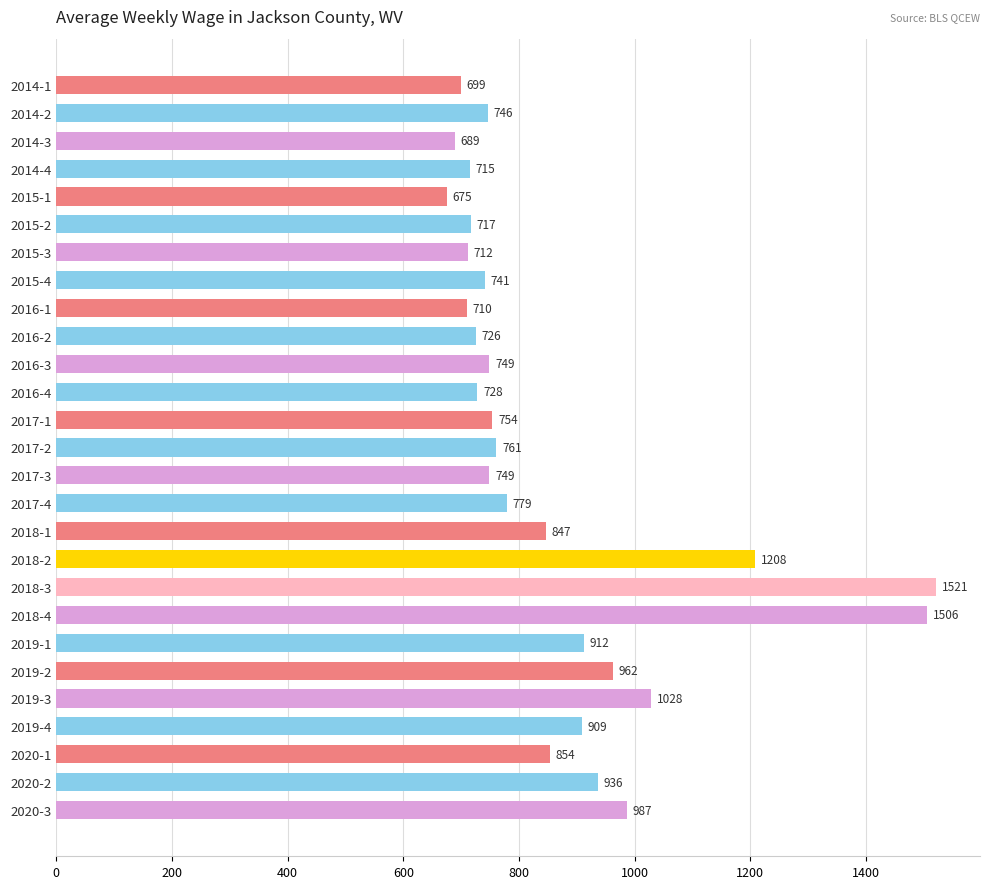

What is the change in value from 2017-2 to 2018-3?

+760